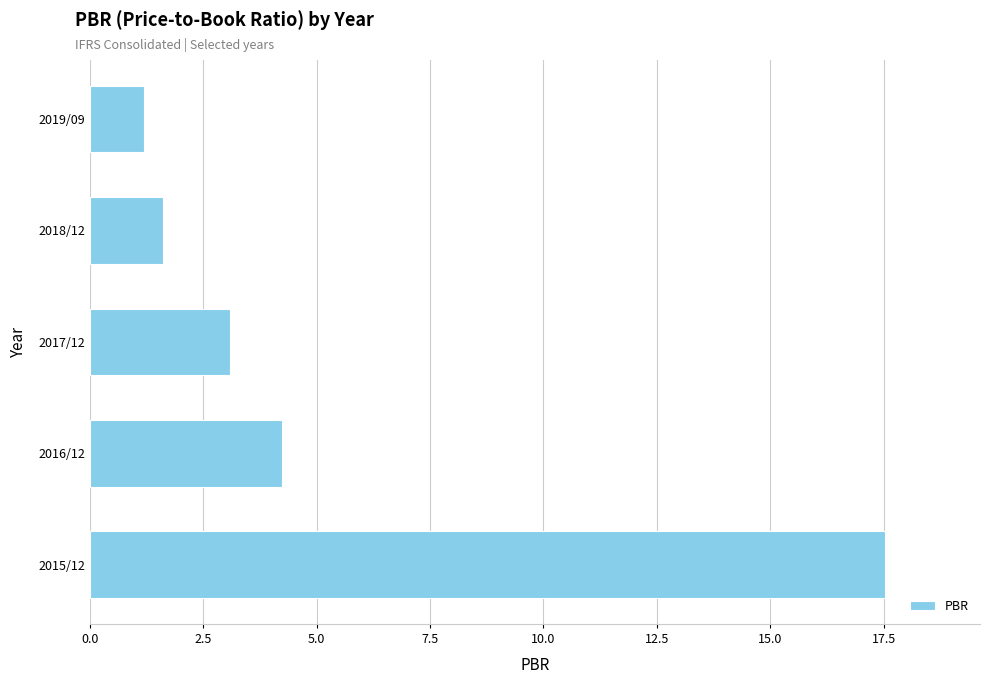

Reading bottom to top, transcribe all the data shown in this chart.

17.5	4.2	3.1	1.6	1.2